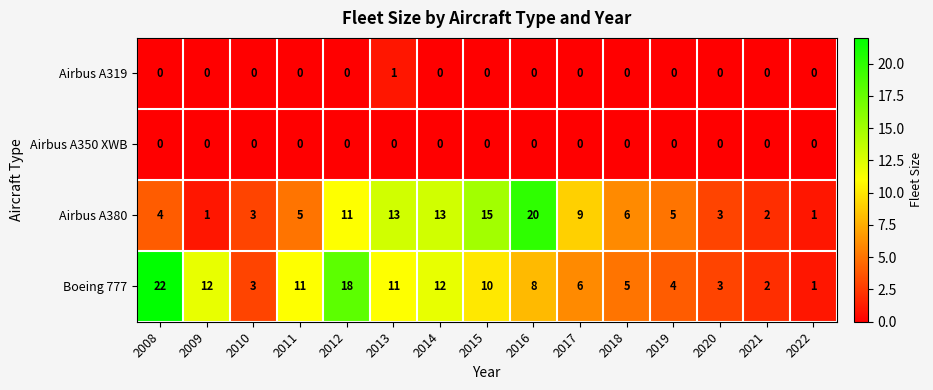

At which label does Boeing 777 first exceed 8?

2008